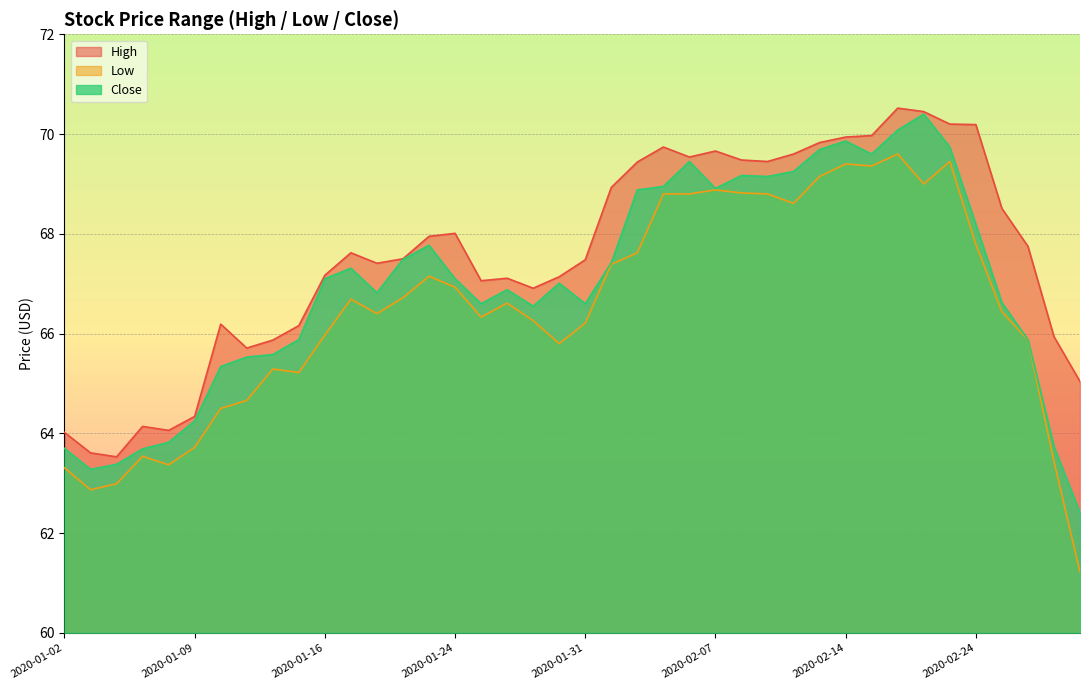

Between 2020-01-22 and 2020-02-03, which series saw the biggest shift?

High